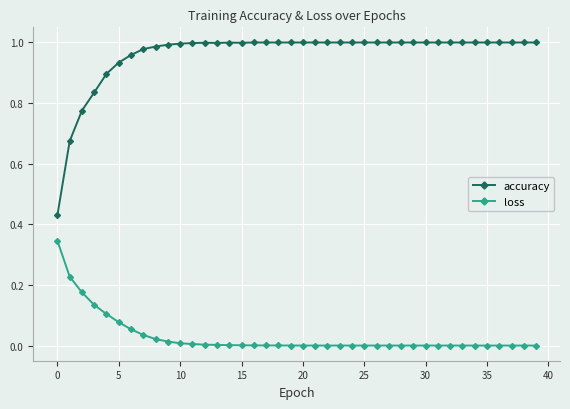

Which series has the largest total across all categories?

accuracy